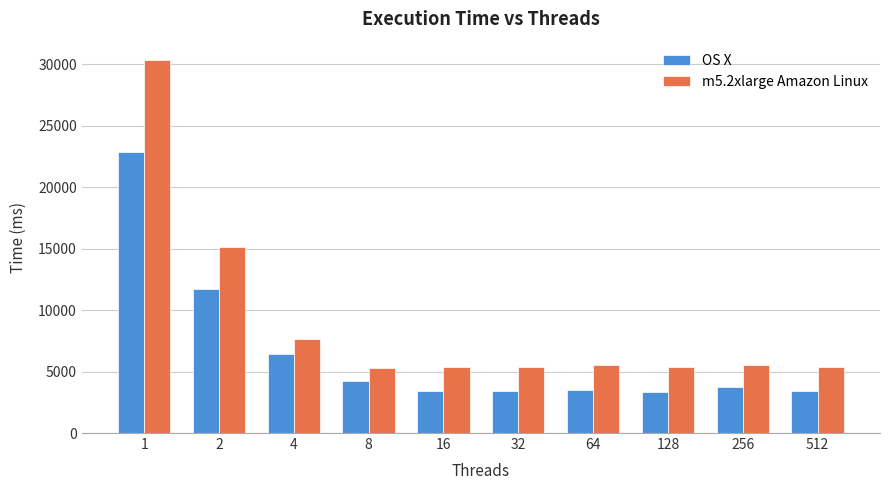

At which category is the sum across all series the highest?

1